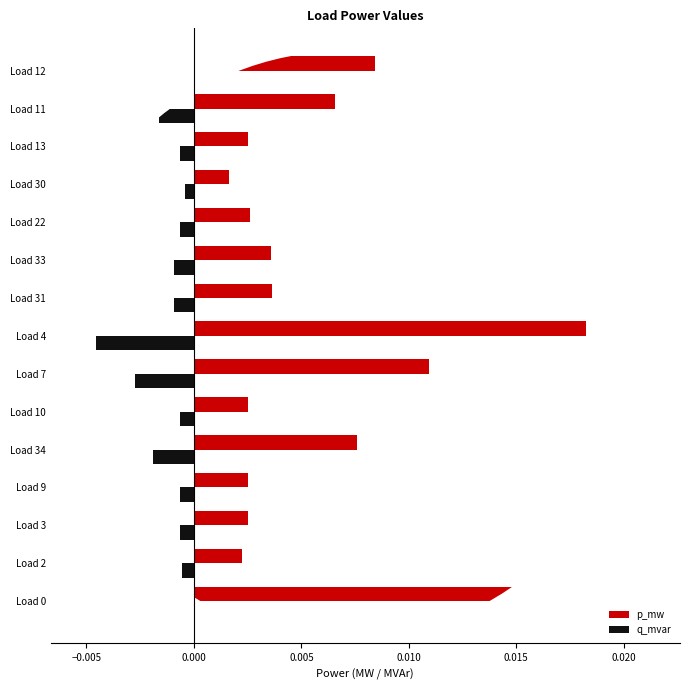

Which series has the largest total across all categories?

p_mw